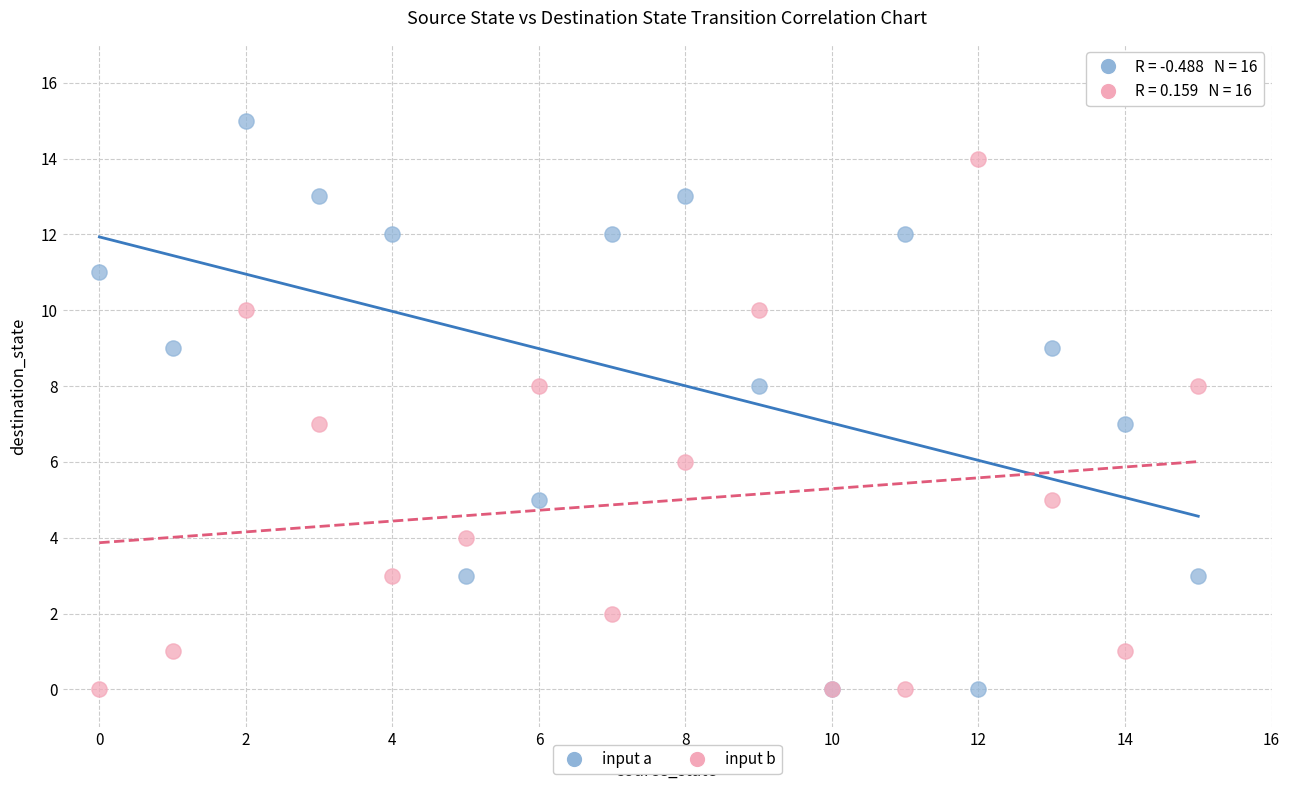

What are all the series names shown in the legend?

input a, input b